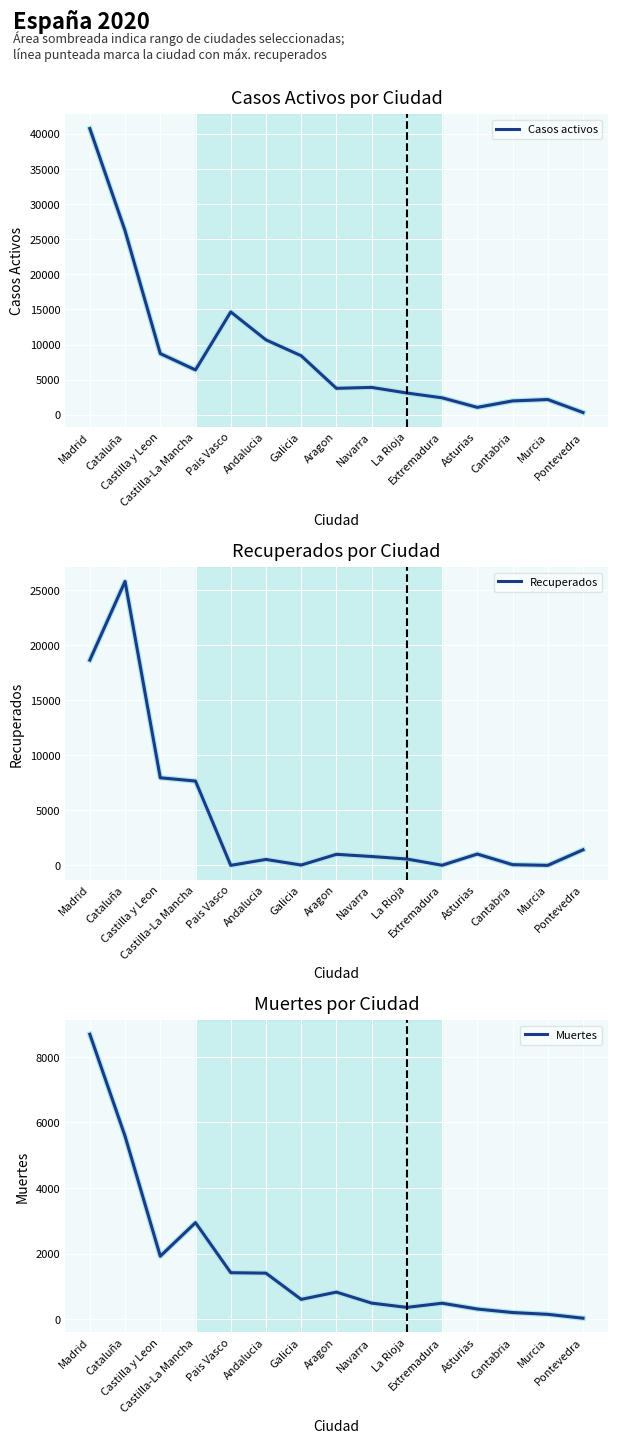

How many lines are shown in the chart?

3